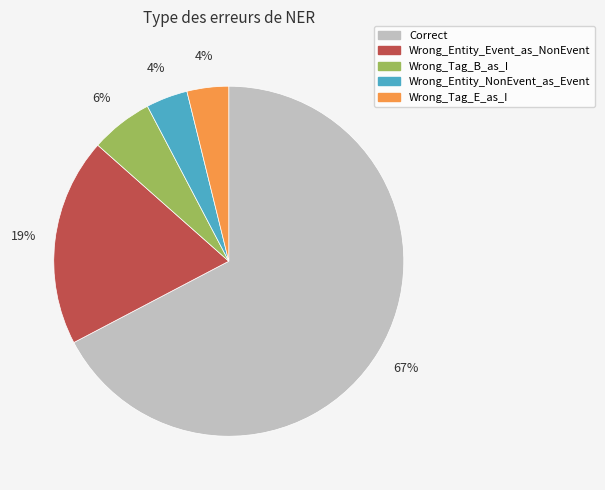

What percentage is the Wrong_Entity_NonEvent_as_Event slice, to the nearest percent?

4%